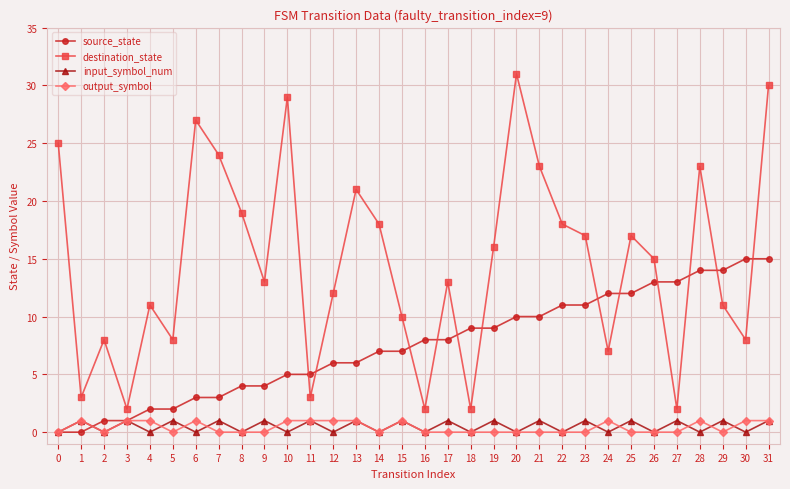

Reading left to right, what are all the values shown in this chart?

source_state: 0	0	1	1	2	2	3	3	4	4	5	5	6	6	7	7	8	8	9	9	10	10	11	11	12	12	13	13	14	14	15	15
destination_state: 25	3	8	2	11	8	27	24	19	13	29	3	12	21	18	10	2	13	2	16	31	23	18	17	7	17	15	2	23	11	8	30
input_symbol_num: 0	1	0	1	0	1	0	1	0	1	0	1	0	1	0	1	0	1	0	1	0	1	0	1	0	1	0	1	0	1	0	1
output_symbol: 0	1	0	1	1	0	1	0	0	0	1	1	1	1	0	1	0	0	0	0	0	0	0	0	1	0	0	0	1	0	1	1